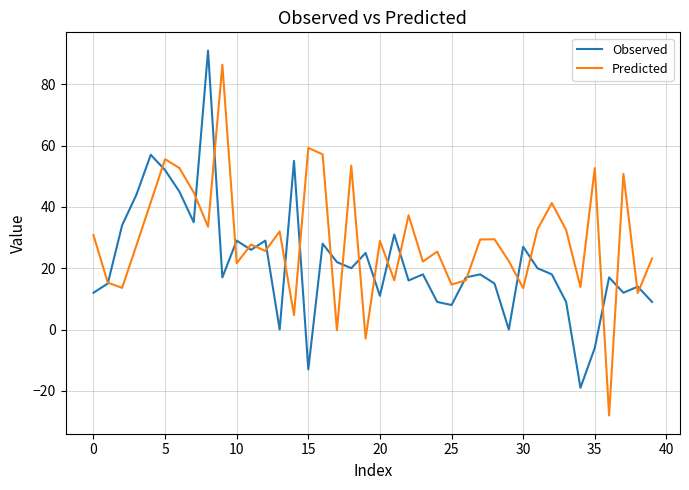

Does the chart have visible grid lines?

Yes